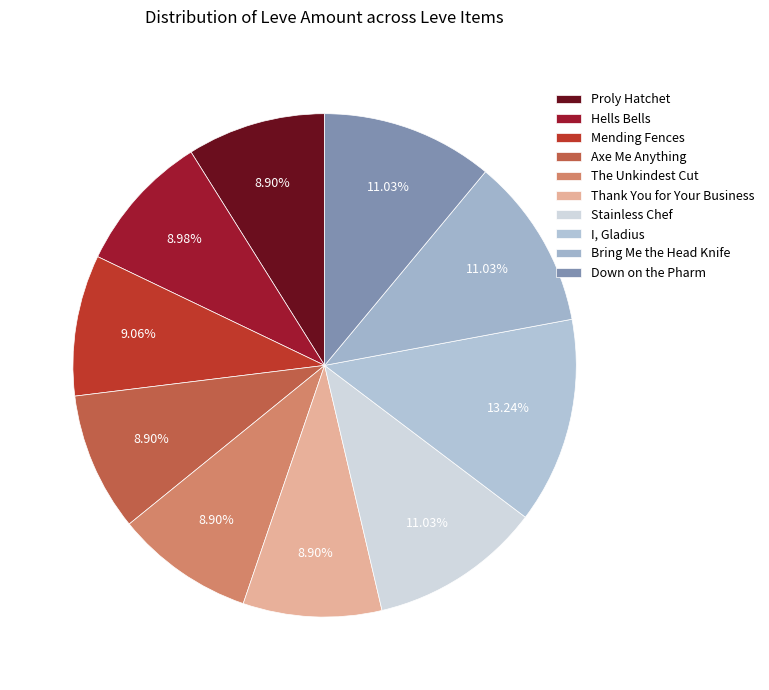

To the nearest percent, what is the combined percentage of Hells Bells and Bring Me the Head Knife?

20%